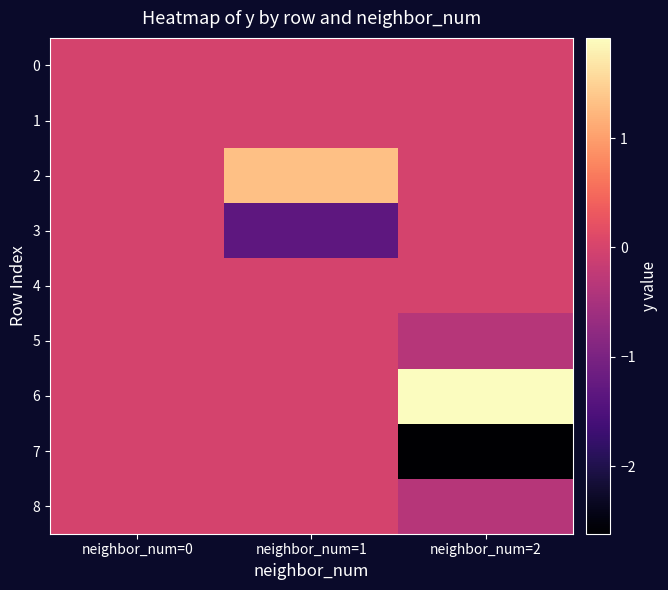

List the series in order of their peak value, highest first.

6, 2, 1, 0, 3, 4, 5, 7, 8